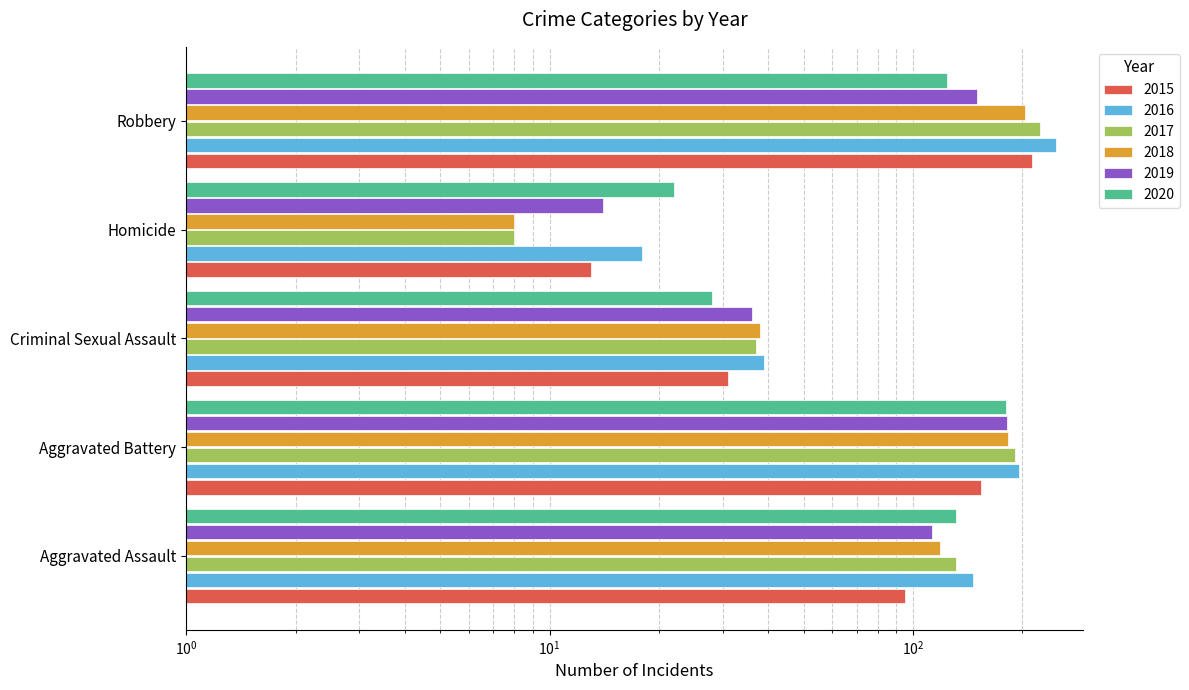

At Robbery, list the series in order from smallest to largest.

2020, 2019, 2018, 2015, 2017, 2016